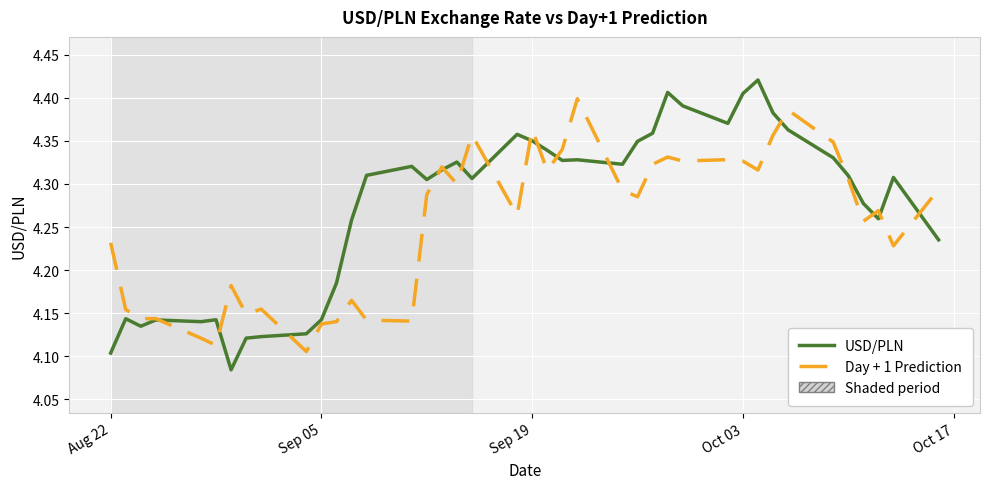

Which series has the widest spread of values?

USD/PLN